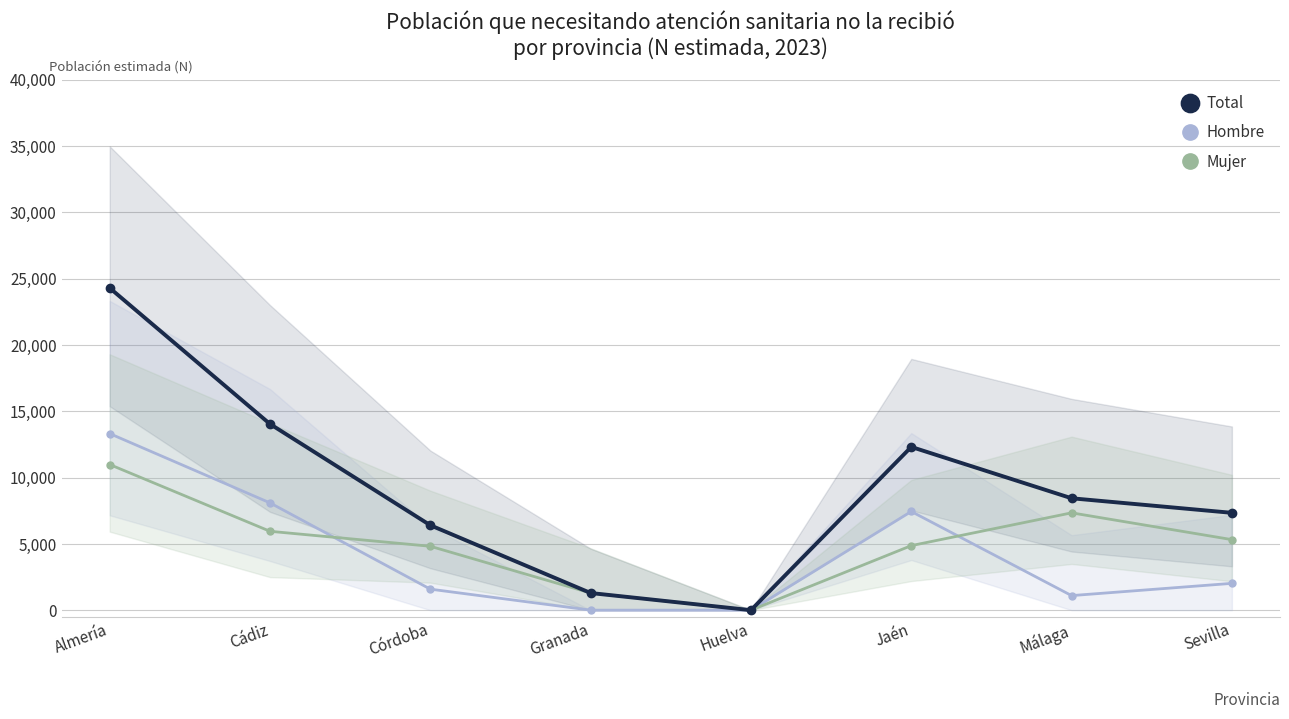

At which label does Hombre reach its minimum?

Granada